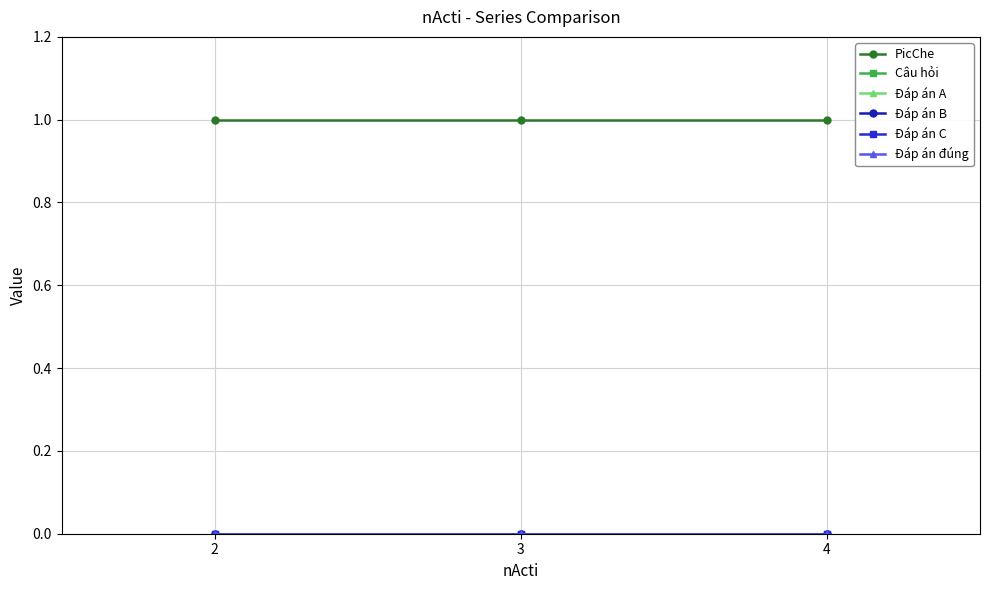

What is the greatest value displayed?

1